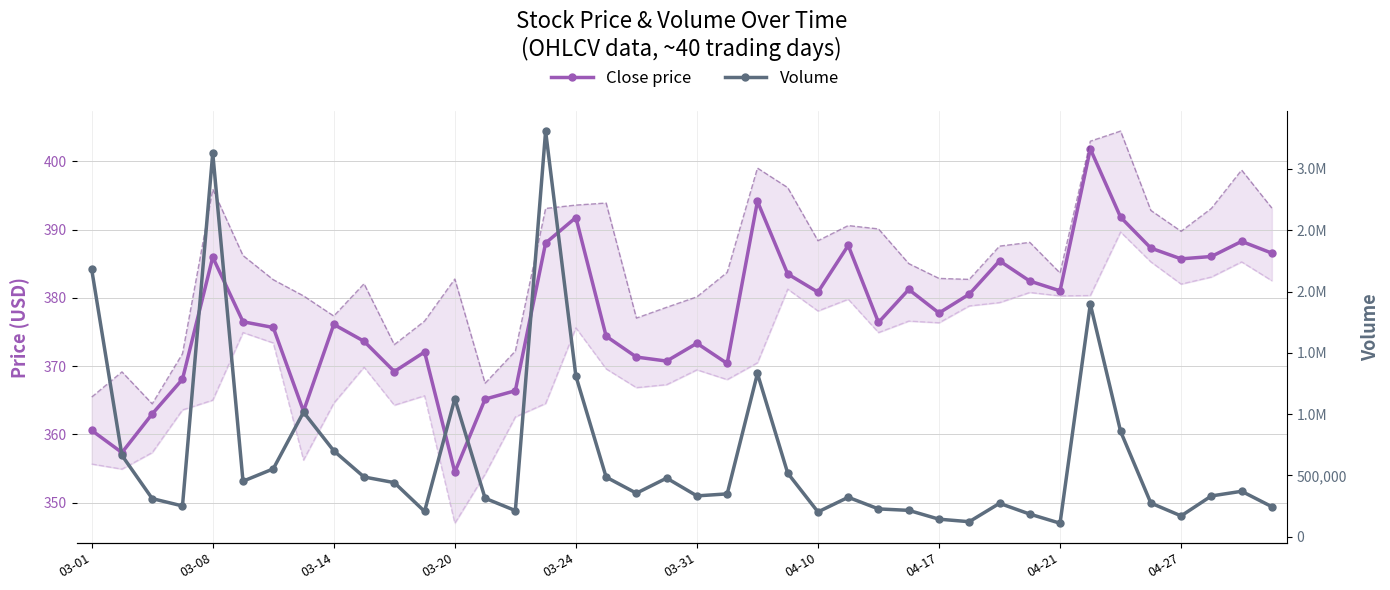

Reading left to right, list all the values displayed in this chart.

Close price: 360.6	357.3	363.0	368.1	385.9	376.5	375.6	363.4	376.1	373.6	369.2	372.1	354.5	365.2	366.4	388.0	391.8	374.4	371.3	370.7	373.3	370.4	394.1	383.5	380.8	387.7	376.4	381.2	377.8	380.5	385.4	382.4	381.0	401.8	391.8	387.3	385.7	386.1	388.3	386.5
Volume: 2180245.0	663058.0	310709.0	250786.0	3129351.0	452645.0	553349.0	1016040.0	700609.0	487143.0	441032.0	206179.0	1126188.0	313557.0	212864.0	3308983.0	1310553.0	485943.0	354701.0	477939.0	332817.0	349231.0	1331334.0	518649.0	202081.0	321410.0	226615.0	214787.0	142848.0	122270.0	272137.0	184311.0	109859.0	1897721.0	859507.0	274297.0	169542.0	332365.0	370490.0	244610.0